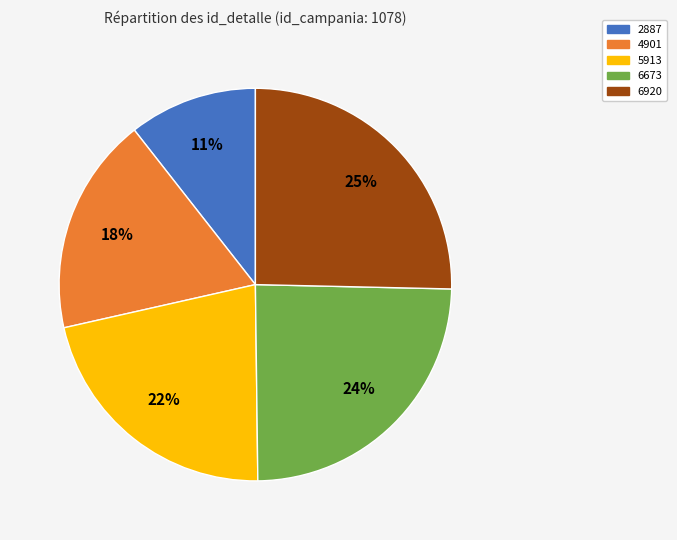

Does 4901 represent more than half of the total?

No